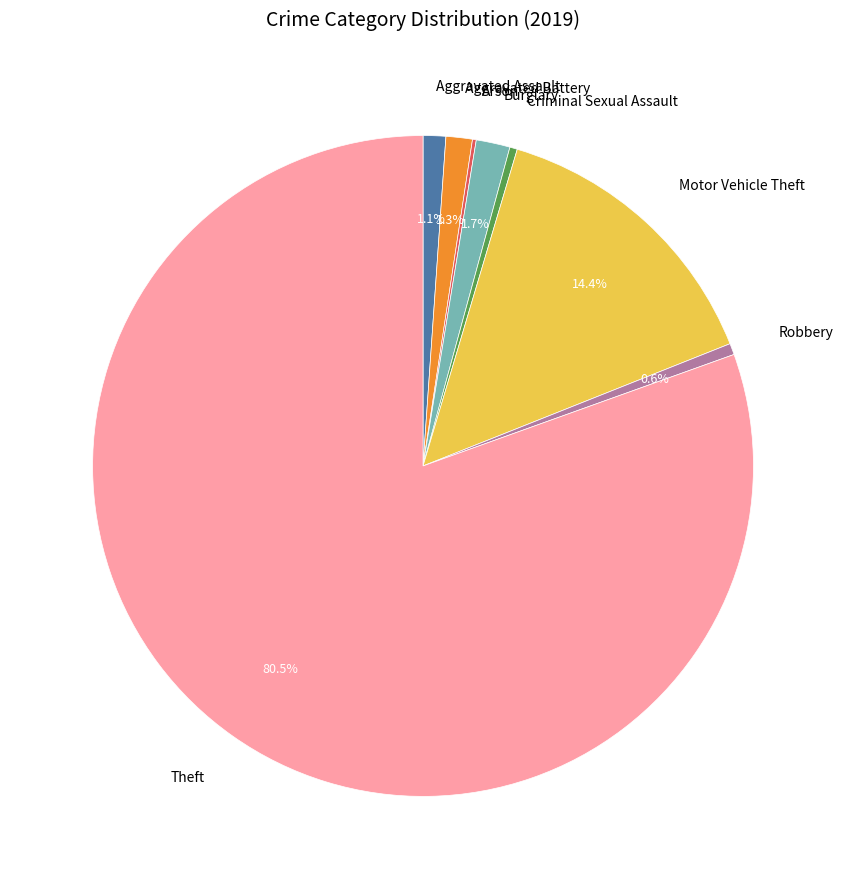

Is there any slice that represents more than half of the pie?

Yes